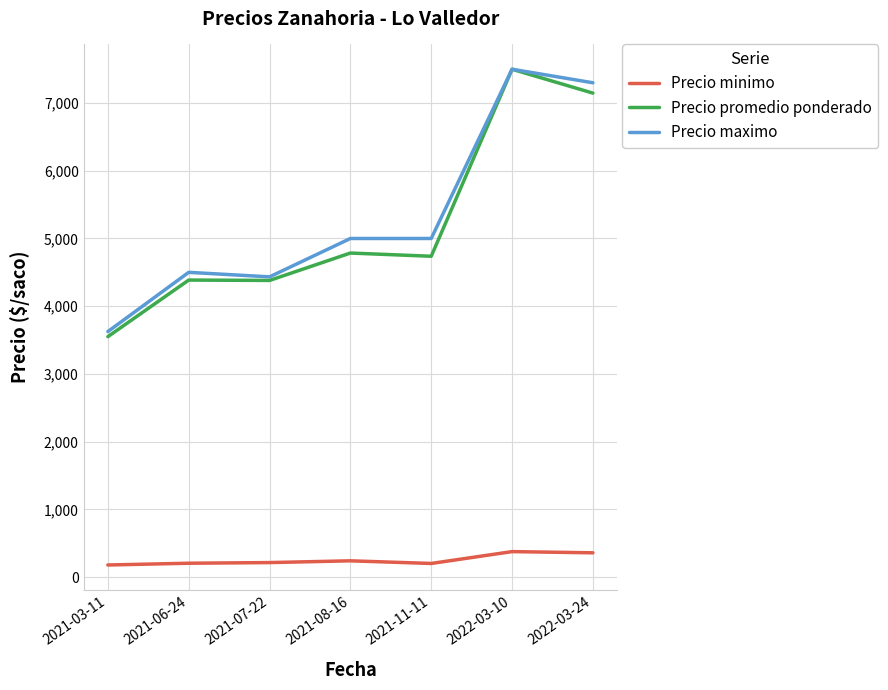

How many lines are shown in the chart?

3